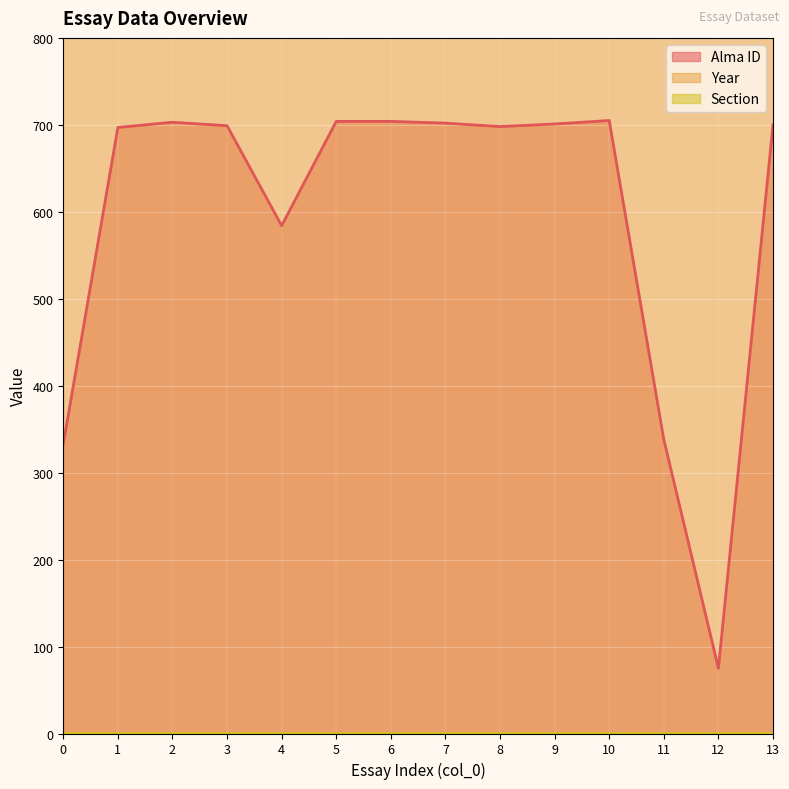

What is the minimum value shown in the chart?

1